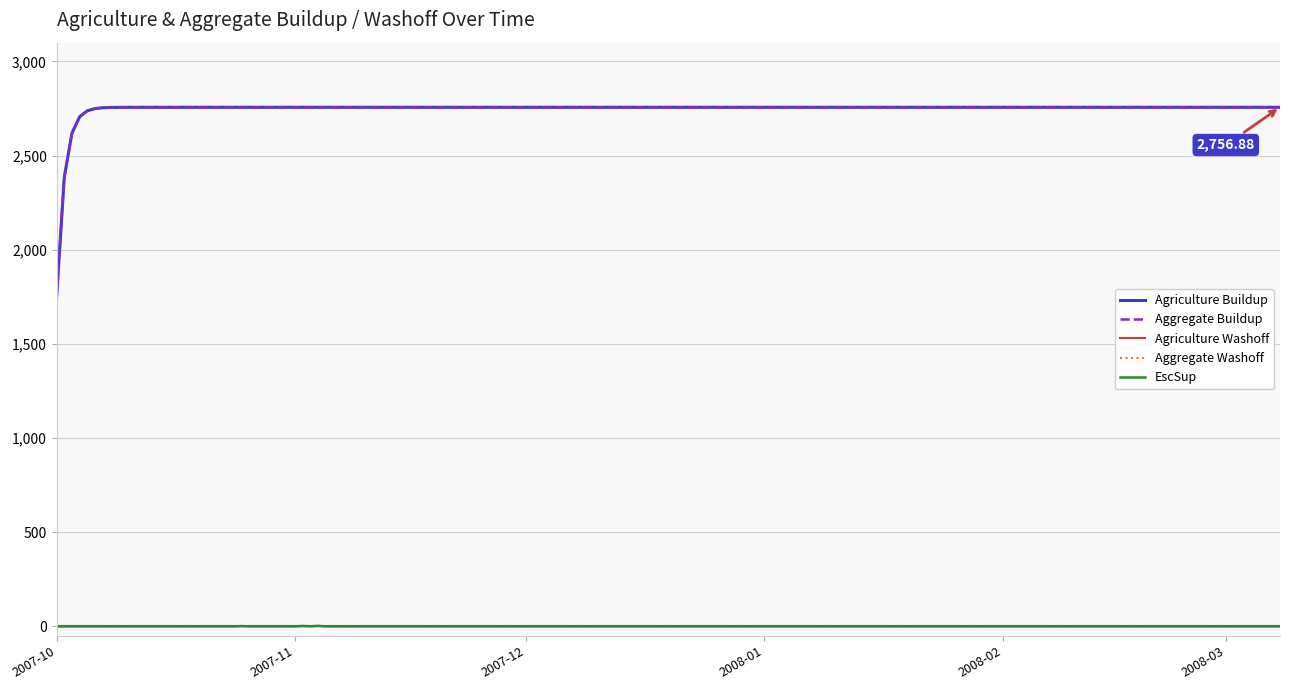

True or false: Agriculture Washoff and Agriculture Buildup cross at least once.

False